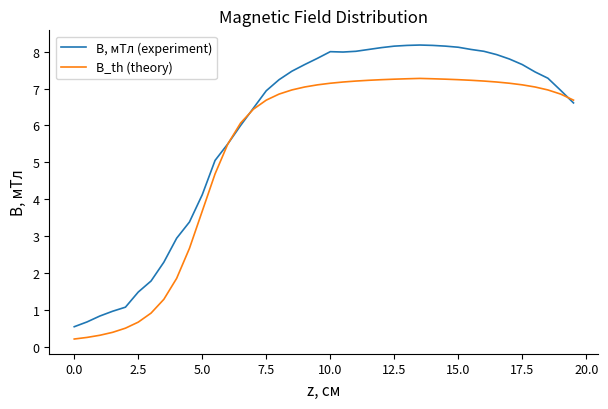

Which series has the largest range (max minus min)?

B, мТл (experiment)